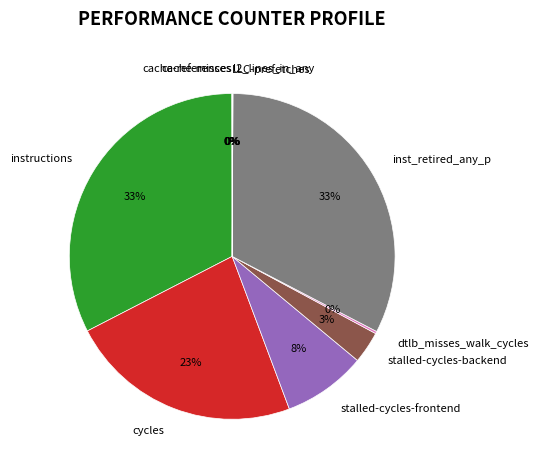

Does instructions represent more than half of the total?

No